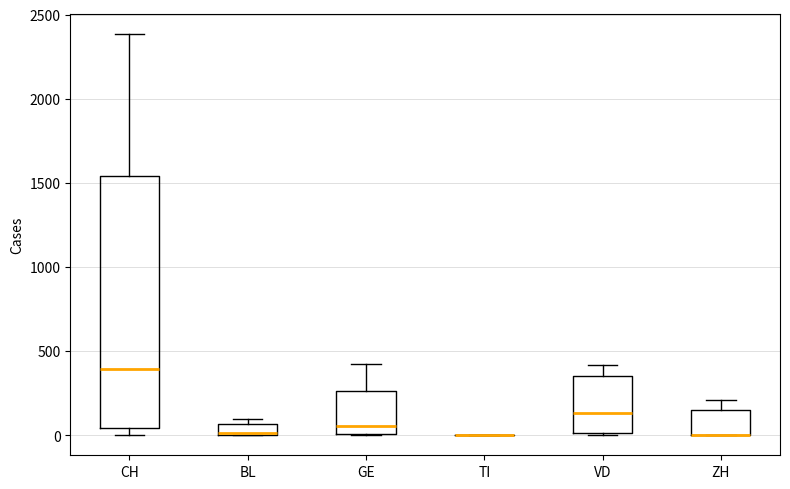

Which box is the tallest, from its lower edge to its upper edge?

CH